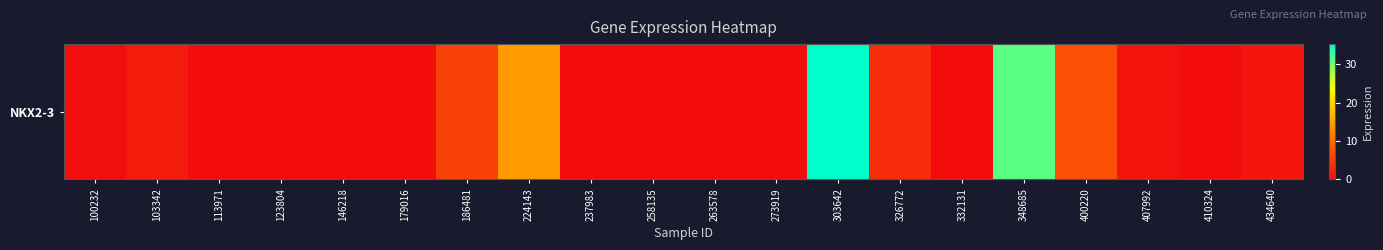

Reading right to left, transcribe all the data shown in this chart.

434640=0.8	410324=0.1	407992=0.7	400220=7.0	348685=31.1	332131=0.0	326772=3.2	303642=35.3	273919=0.0	263578=0.1	258135=0.0	237983=0.0	224143=14.2	186481=5.5	179016=0.0	146218=0.0	123804=0.1	113971=0.0	103342=1.5	100232=0.1